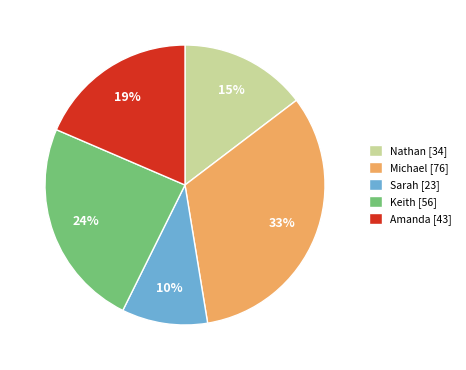

To the nearest percent, what is the average slice percentage?

20%